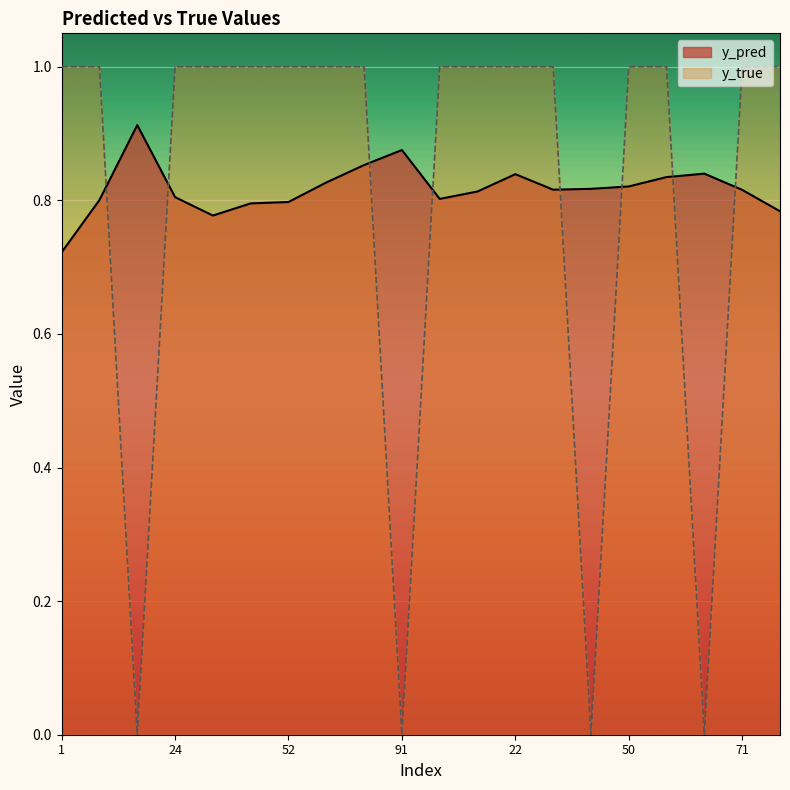

How many y_true values are between 1 and 2?

16